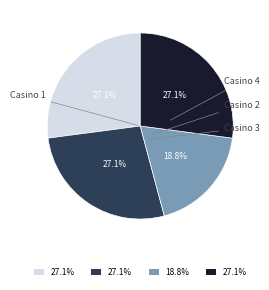

What is the change in value from Casino 2 to Casino 3?

+1